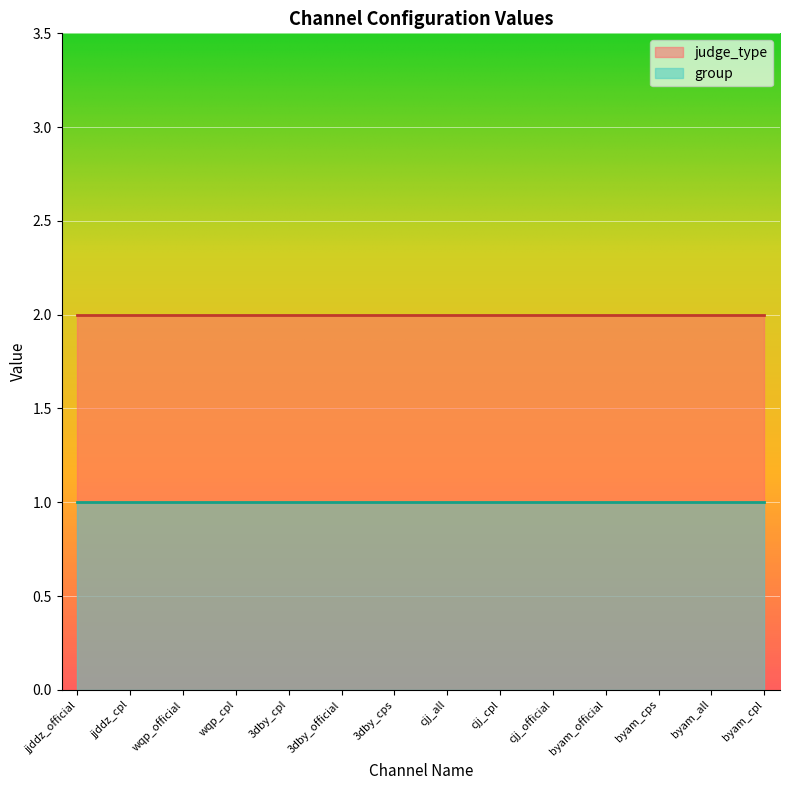

Between 3dby_cps and byam_cpl, which series saw the biggest shift?

judge_type